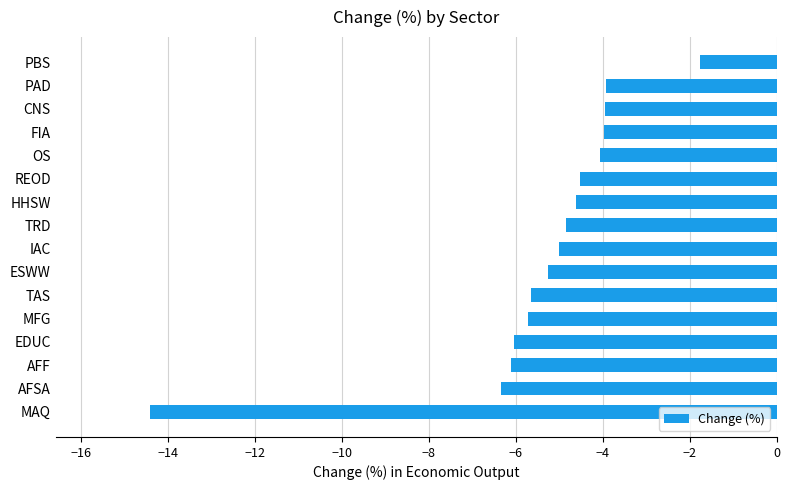

What is the difference between the values at MFG and REOD?

1.2